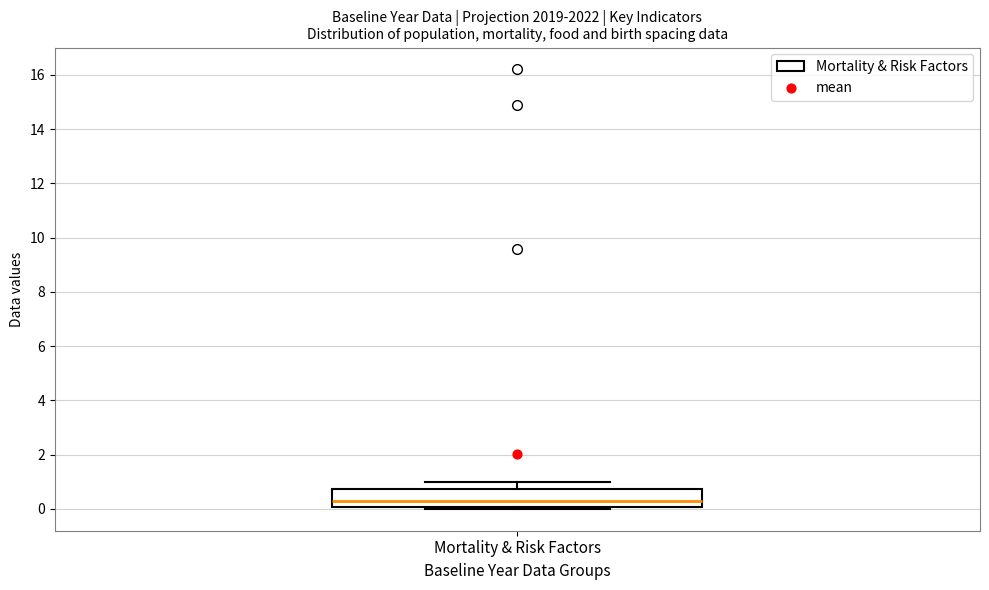

Where is the upper edge of the box for Mortality & Risk Factors on the y-axis? The values are not printed on the chart, so give them approximately, as read against the axis.

0.8